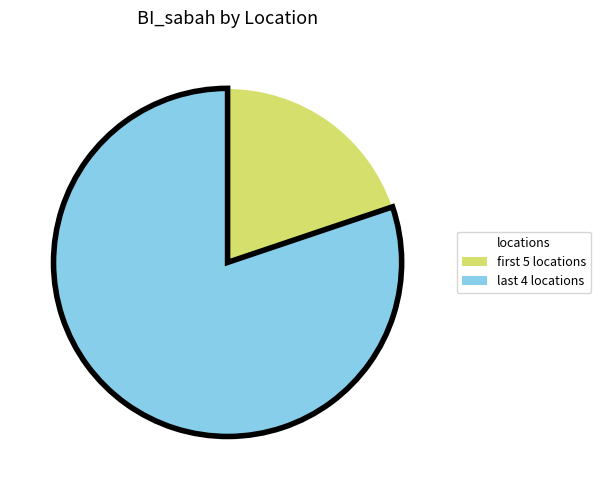

Which category accounts for the majority?

last 4 locations